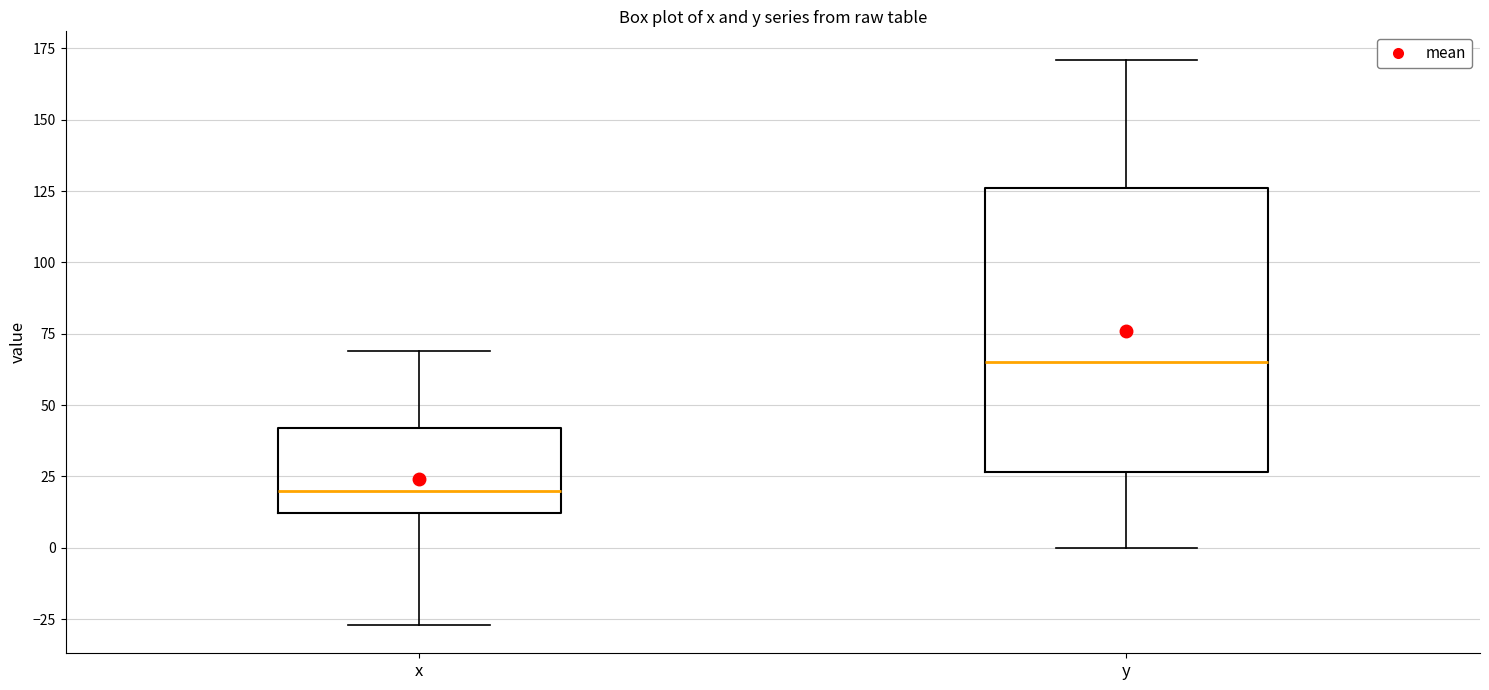

Which box has the highest median line?

y